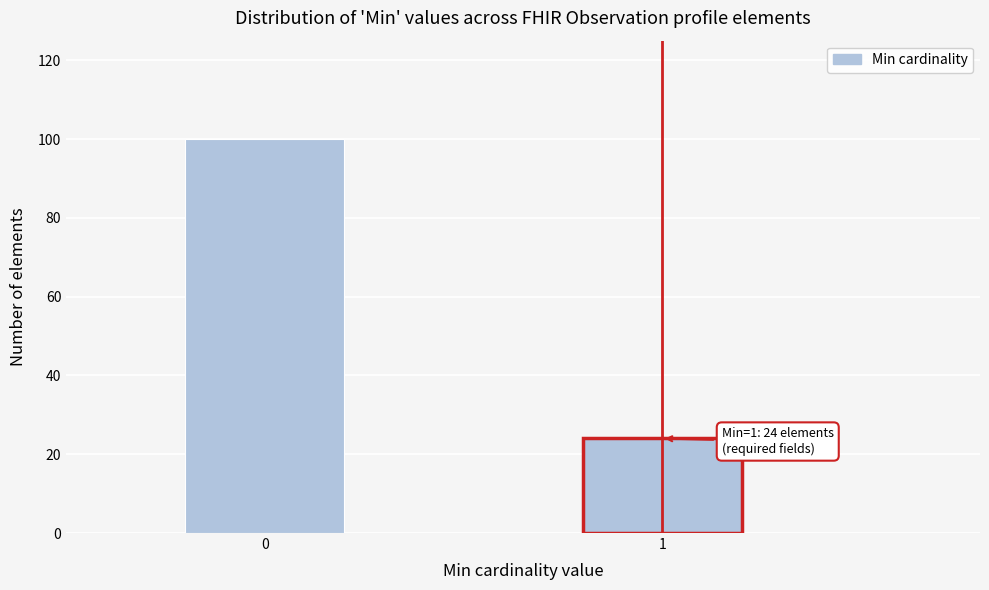

Reading right to left, what are all the values shown in this chart?

24	100